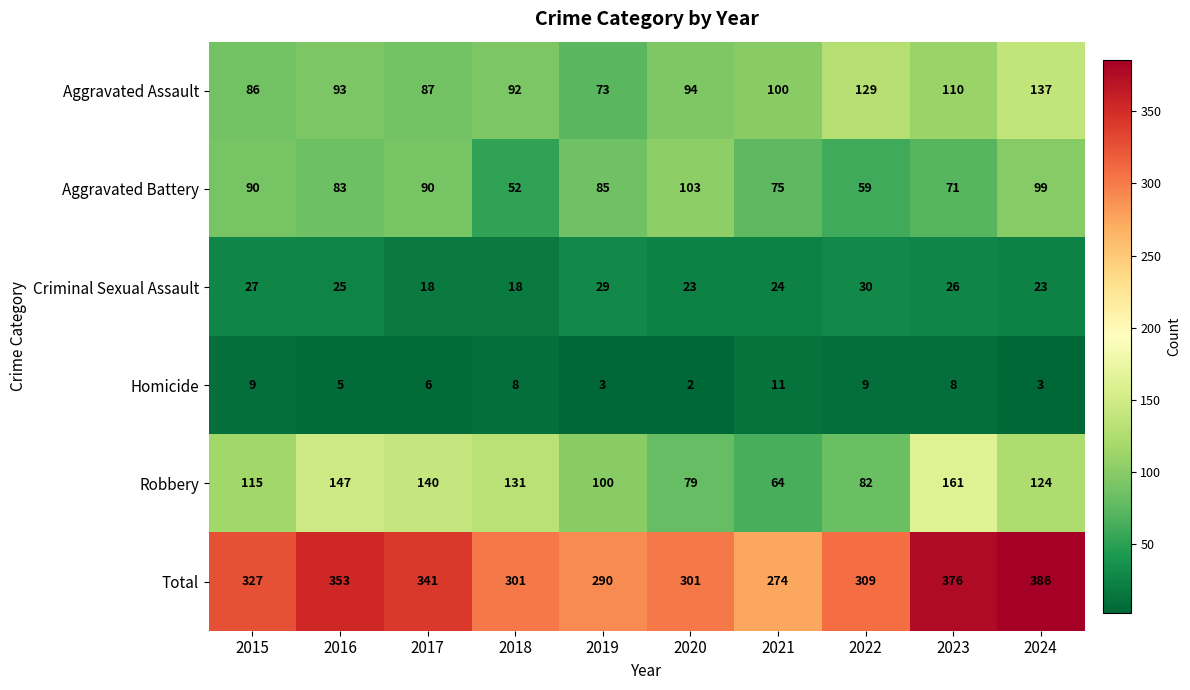

List the series in order of their peak value, lowest first.

Homicide, Criminal Sexual Assault, Aggravated Battery, Aggravated Assault, Robbery, Total